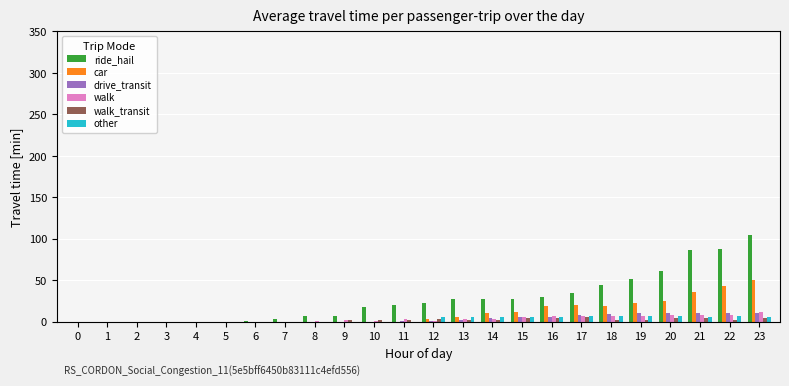

Is the value of car at 21 greater than the value of walk_transit at 1?

Yes